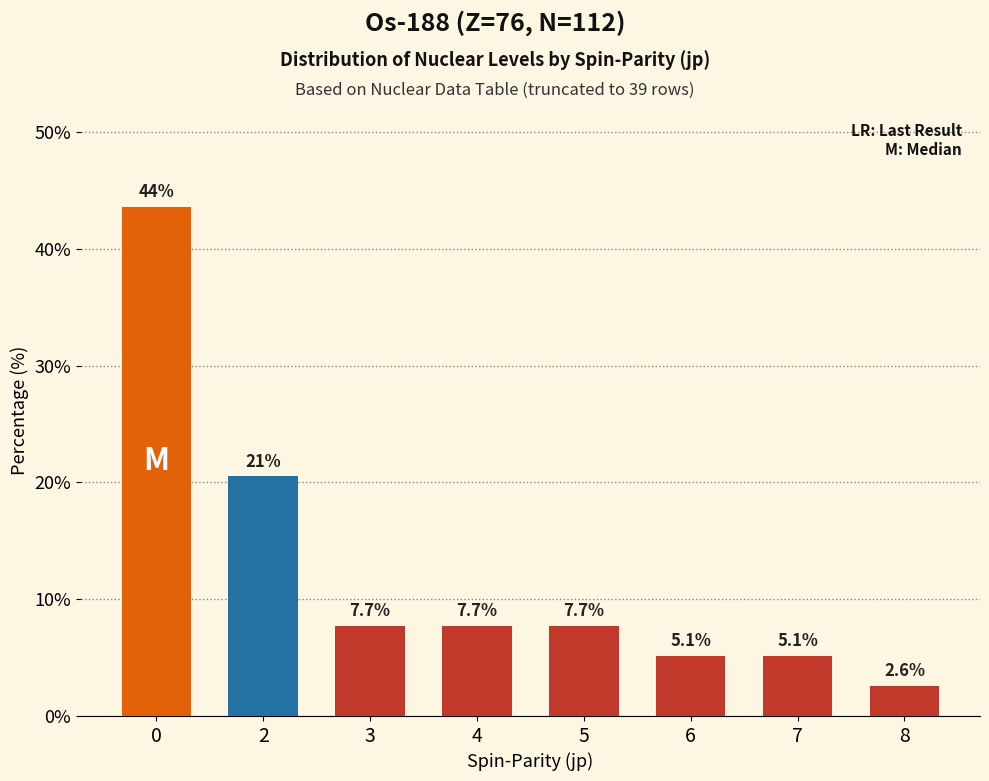

What is the maximum value shown in the chart?

43.6